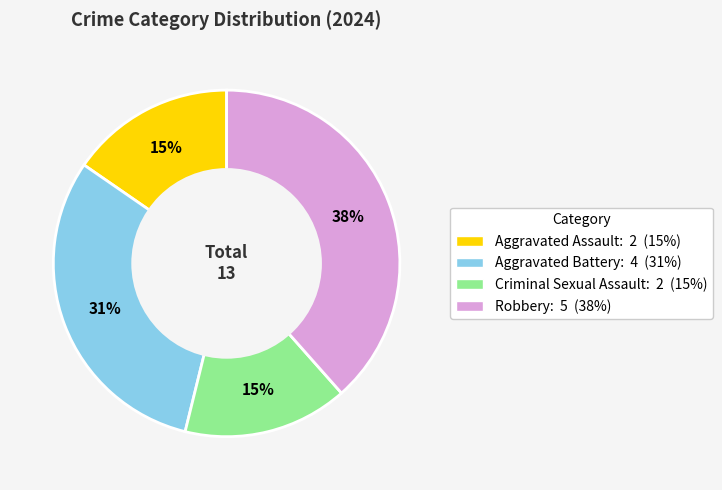

To the nearest percent, what is the difference between the Criminal Sexual Assault and Robbery slice percentages?

23%